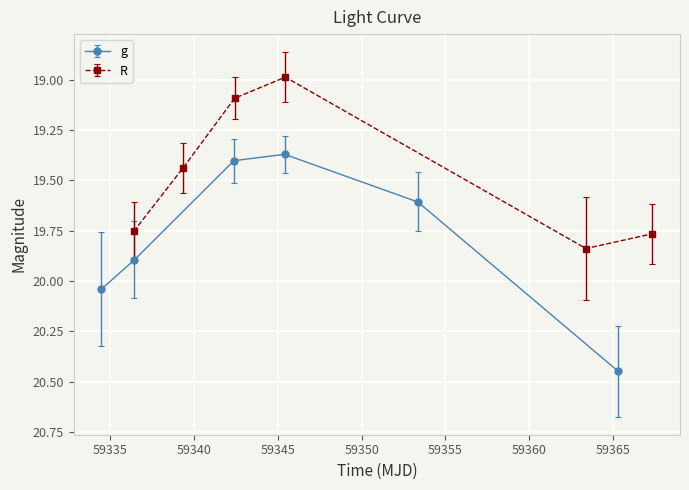

True or false: g has more than 2 interior local peaks.

False